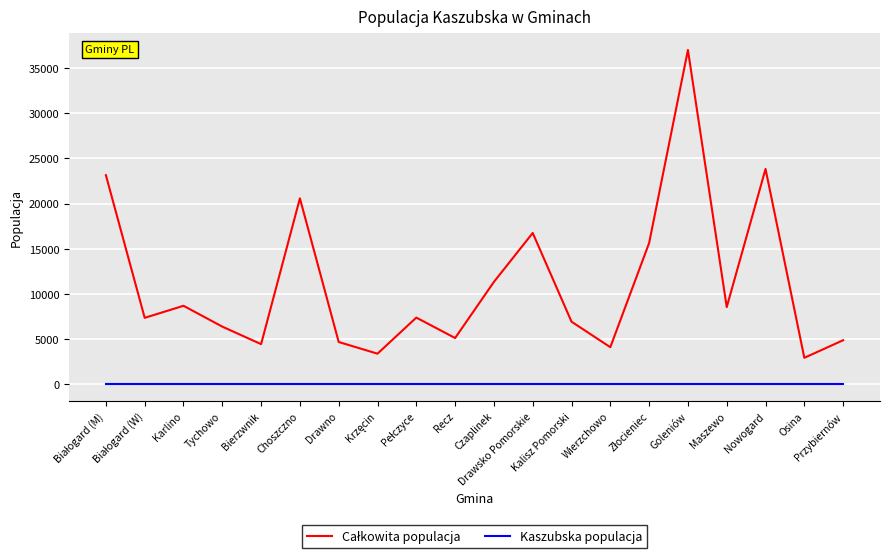

What is the maximum value shown in the chart?

36994